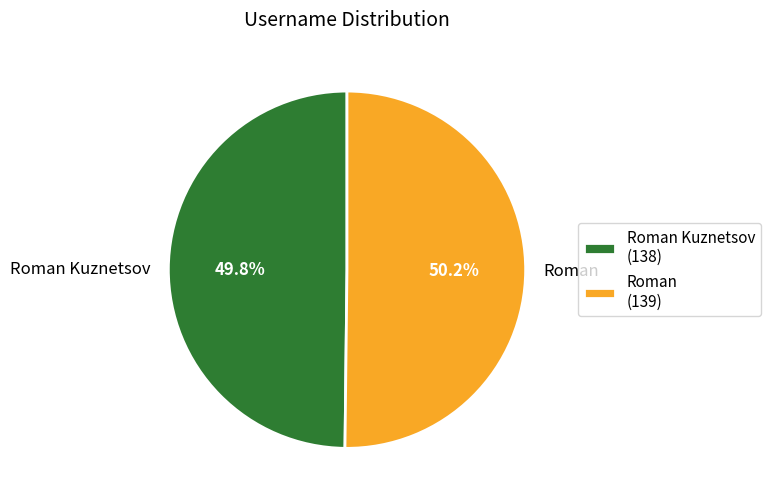

What is the ratio of the value at Roman to the value at Roman Kuznetsov?

1.0